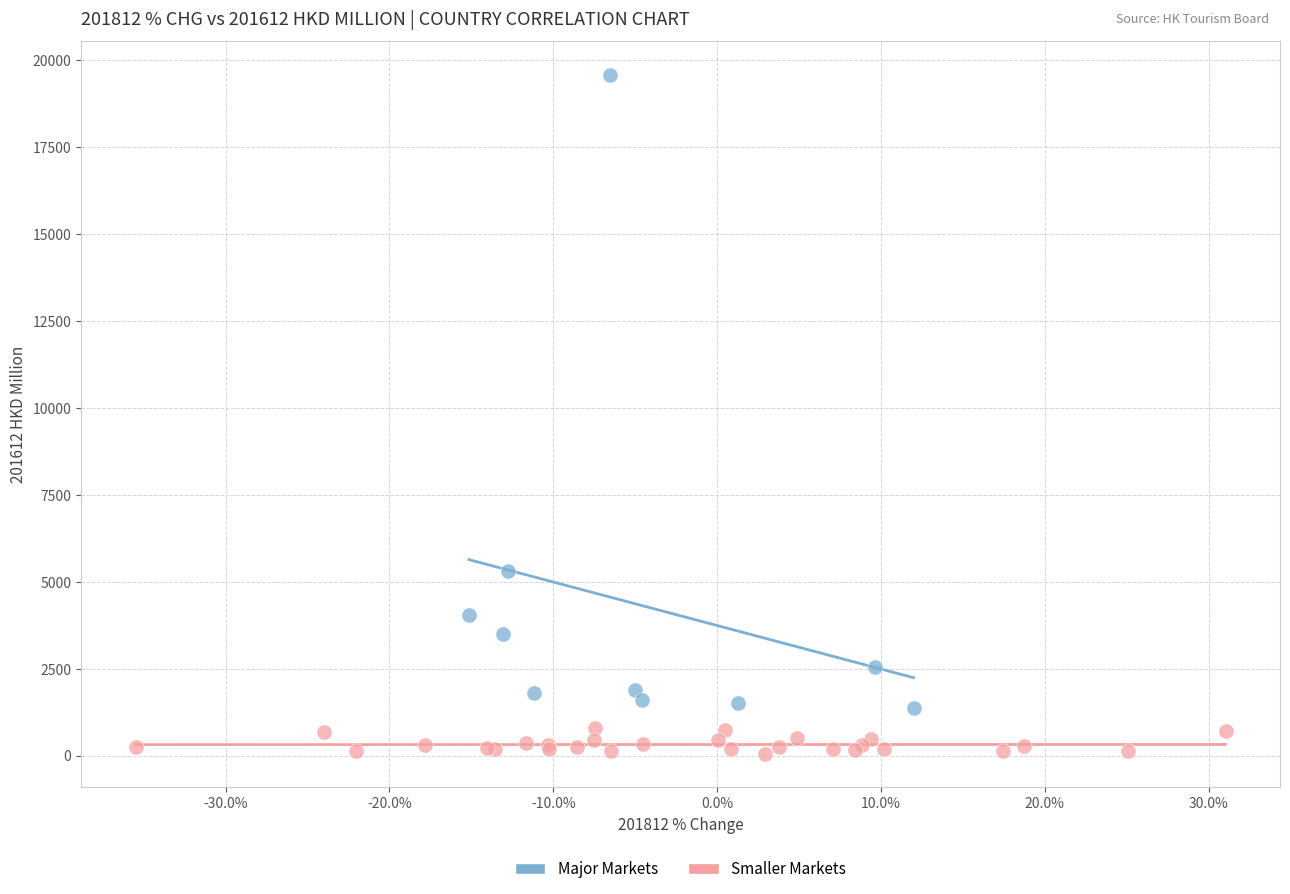

Which series reaches the maximum Y coordinate?

Major Markets